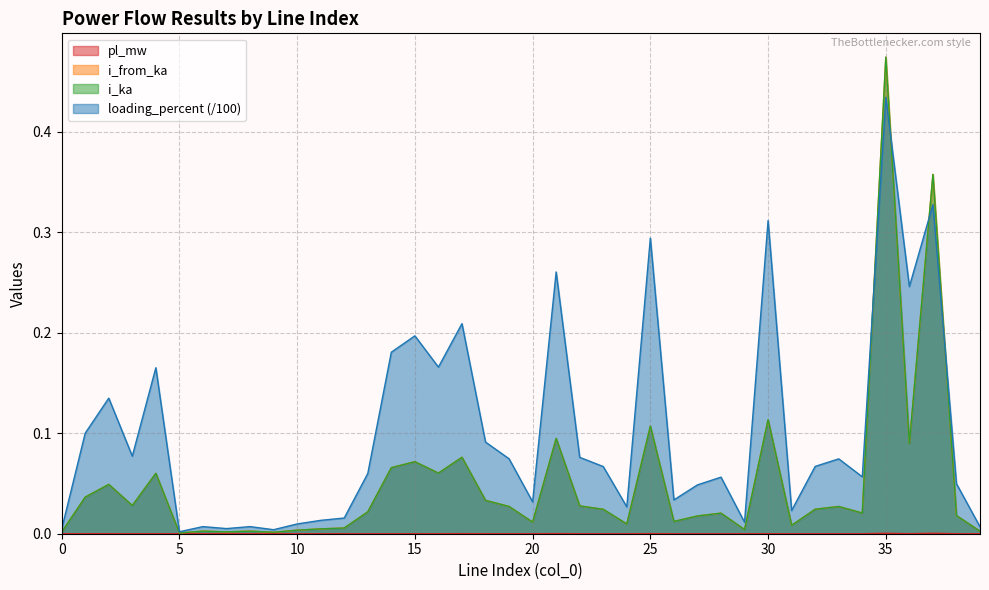

True or false: pl_mw has a value of 0.0 at 20.

False